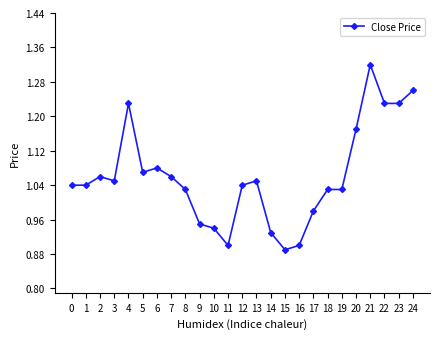

What is the change in value from 13 to 22?

+0.2